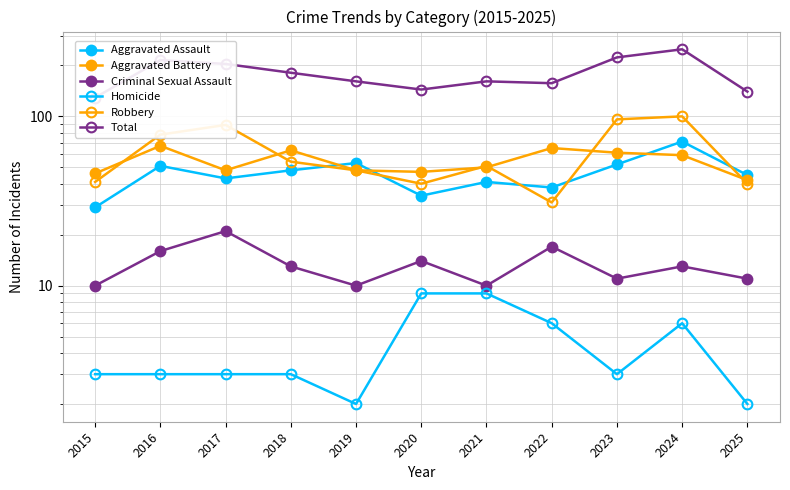

Which series changed the most between 2015 and 2022?

Total